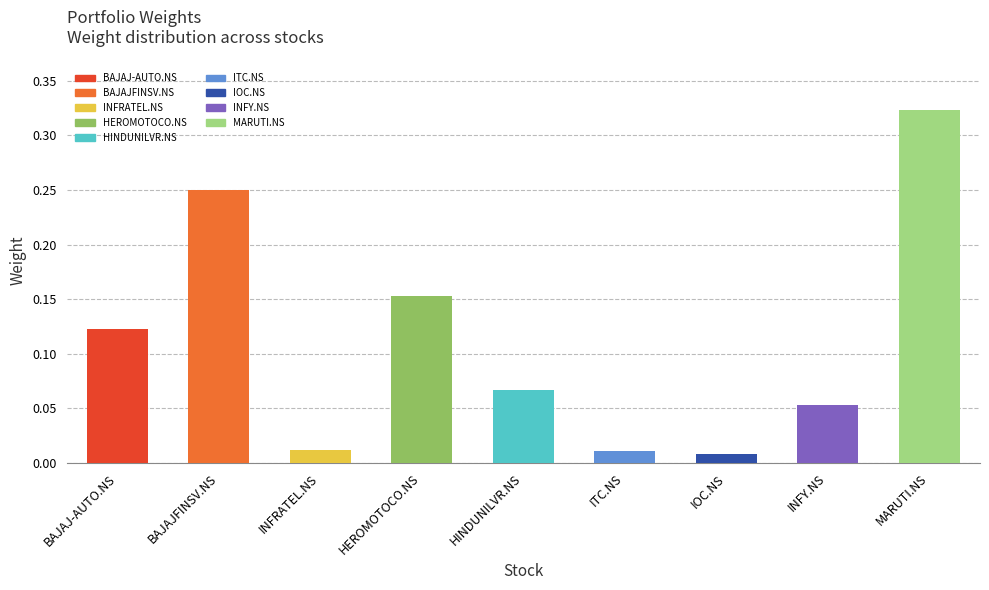

What is the sum of all values?

1.0